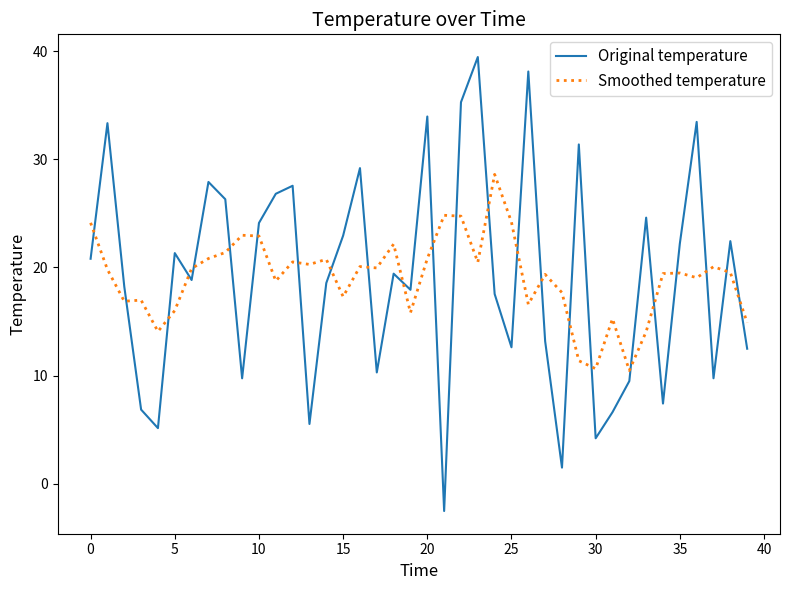

List the series in order of their peak value, highest first.

Original temperature, Smoothed temperature